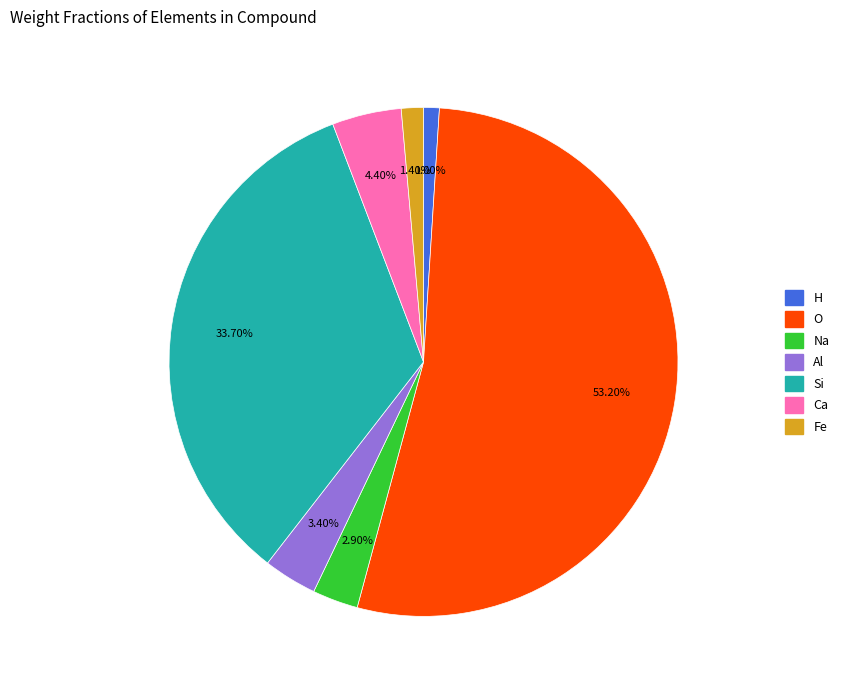

Count the number of slices in the pie.

7